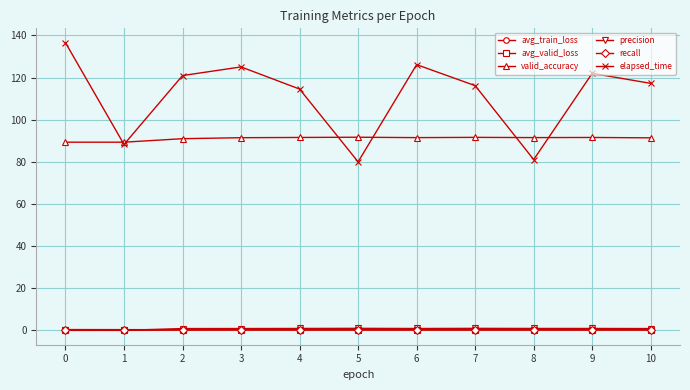

Which series has the widest spread of values?

elapsed_time